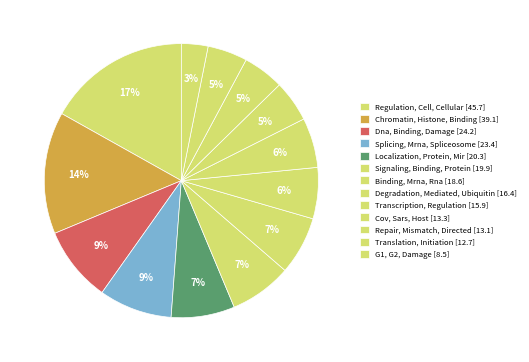

Count the number of slices in the pie.

13